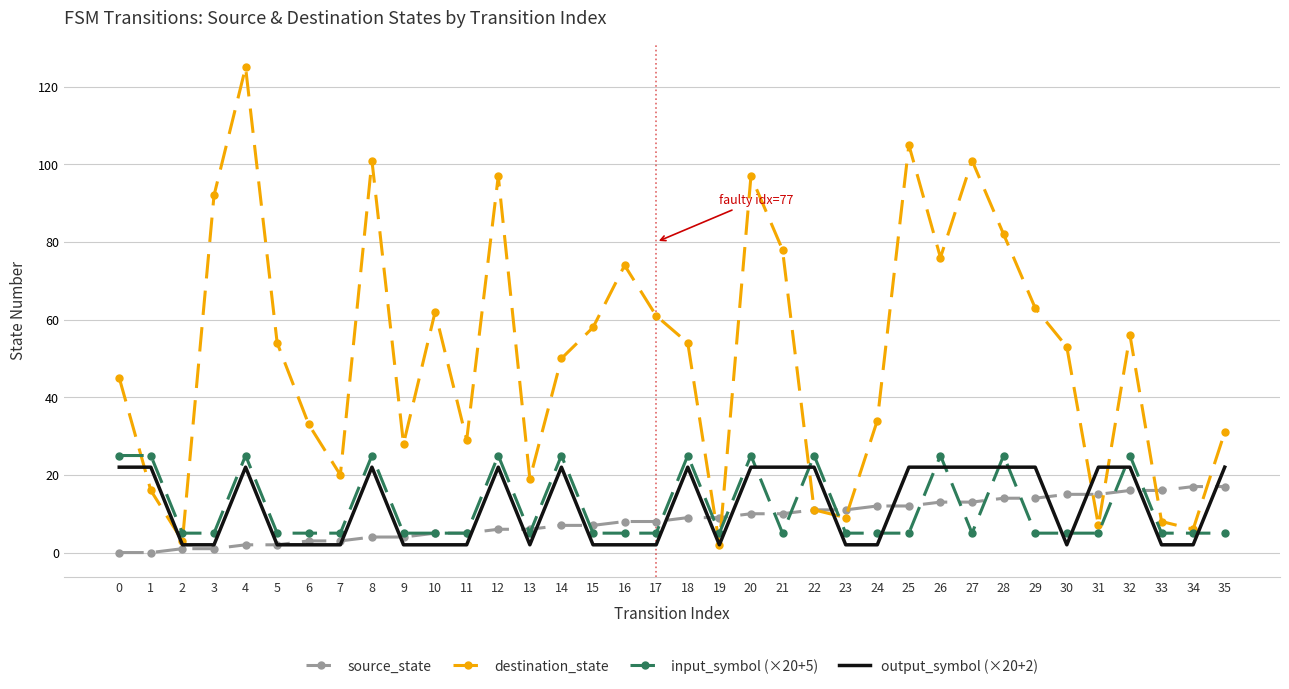

Which series has the largest range (max minus min)?

destination_state